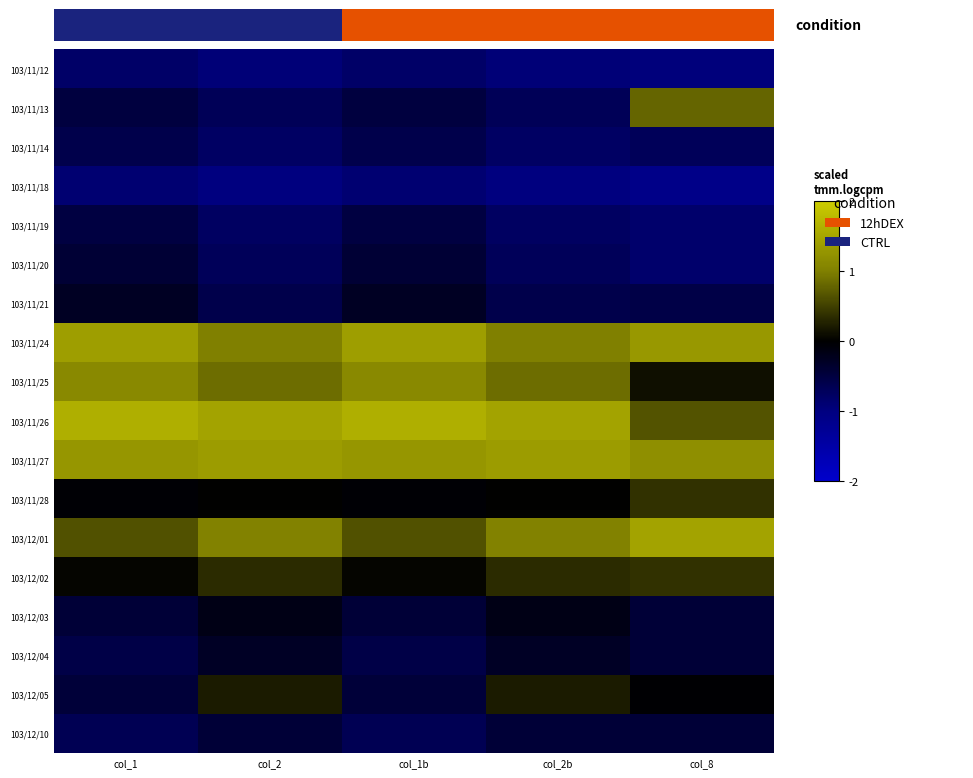

What is the difference between the 103/11/25 values at col_2 and col_1b?

0.3